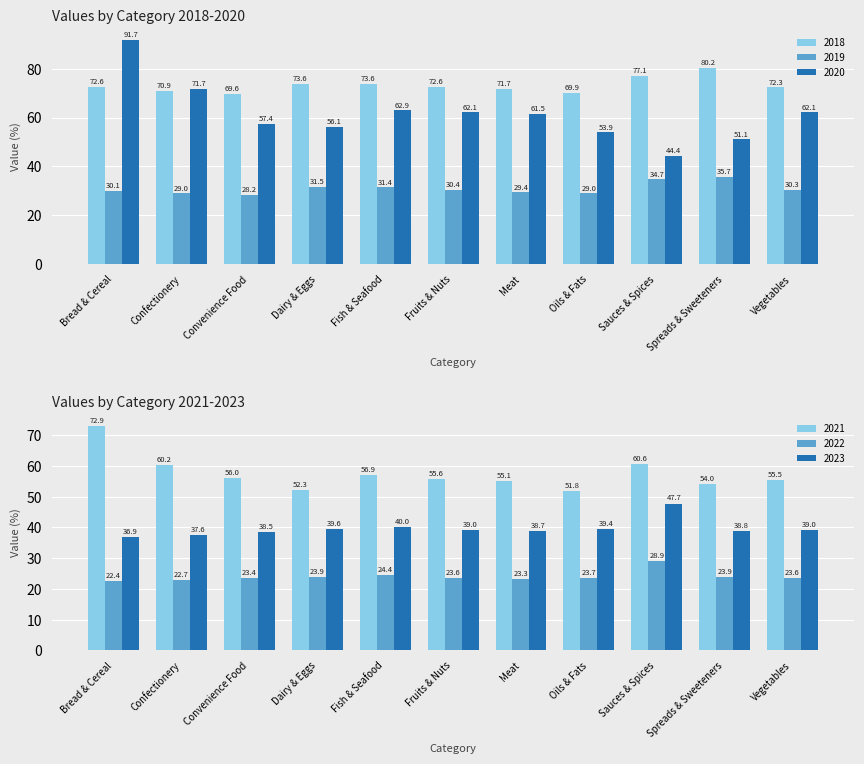

What are all the series names shown in the legend?

2018, 2019, 2020, 2021, 2022, 2023